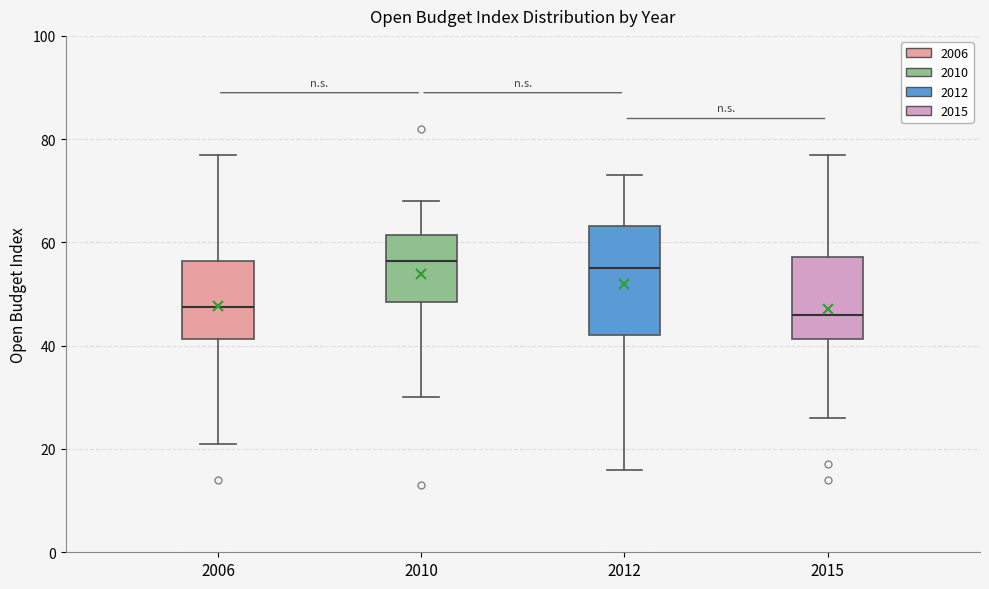

Reading left to right, read every box against the y-axis: the position of its median line, the range the box covers, and the ends of its whiskers. The values are not printed on the chart, so give them approximately, as read against the axis.

2006: median 48, box 42 to 56, whiskers 22 to 78
2010: median 56, box 48 to 62, whiskers 30 to 68
2012: median 56, box 42 to 64, whiskers 16 to 74
2015: median 46, box 42 to 58, whiskers 26 to 78